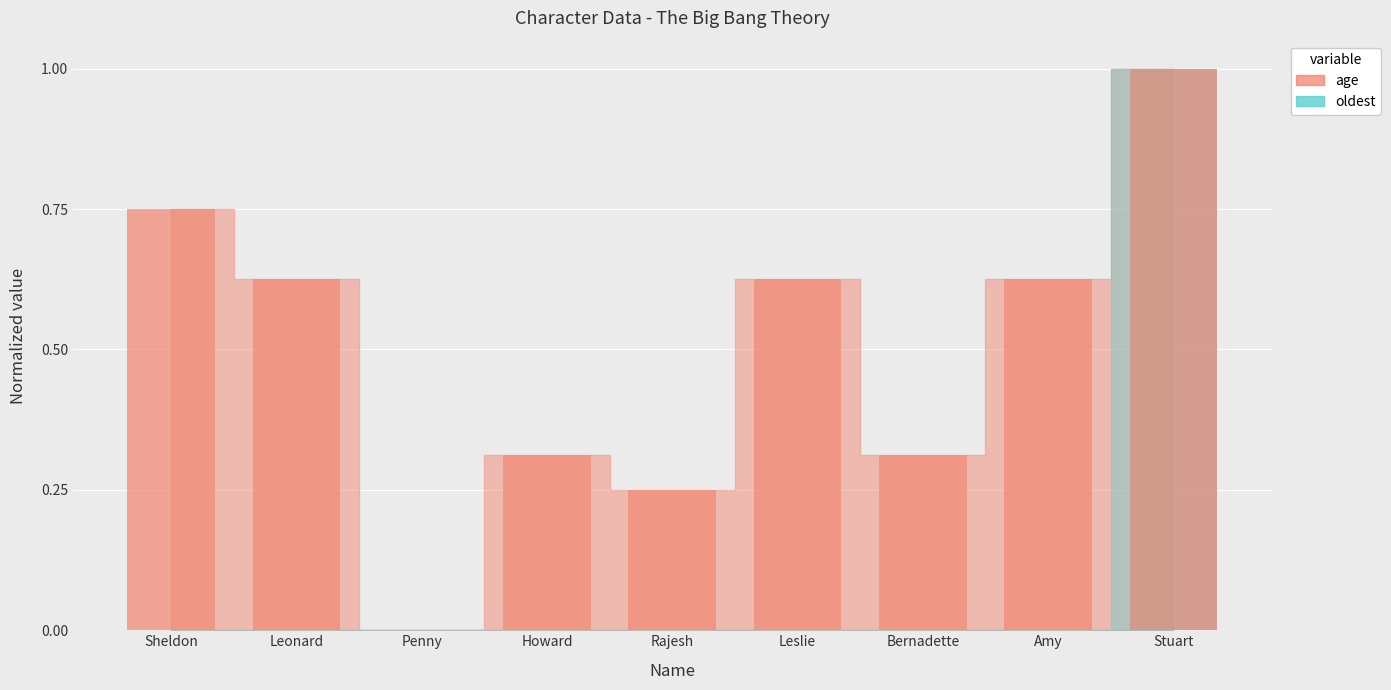

What is the difference between the maximum and minimum values in the age series?

1.0